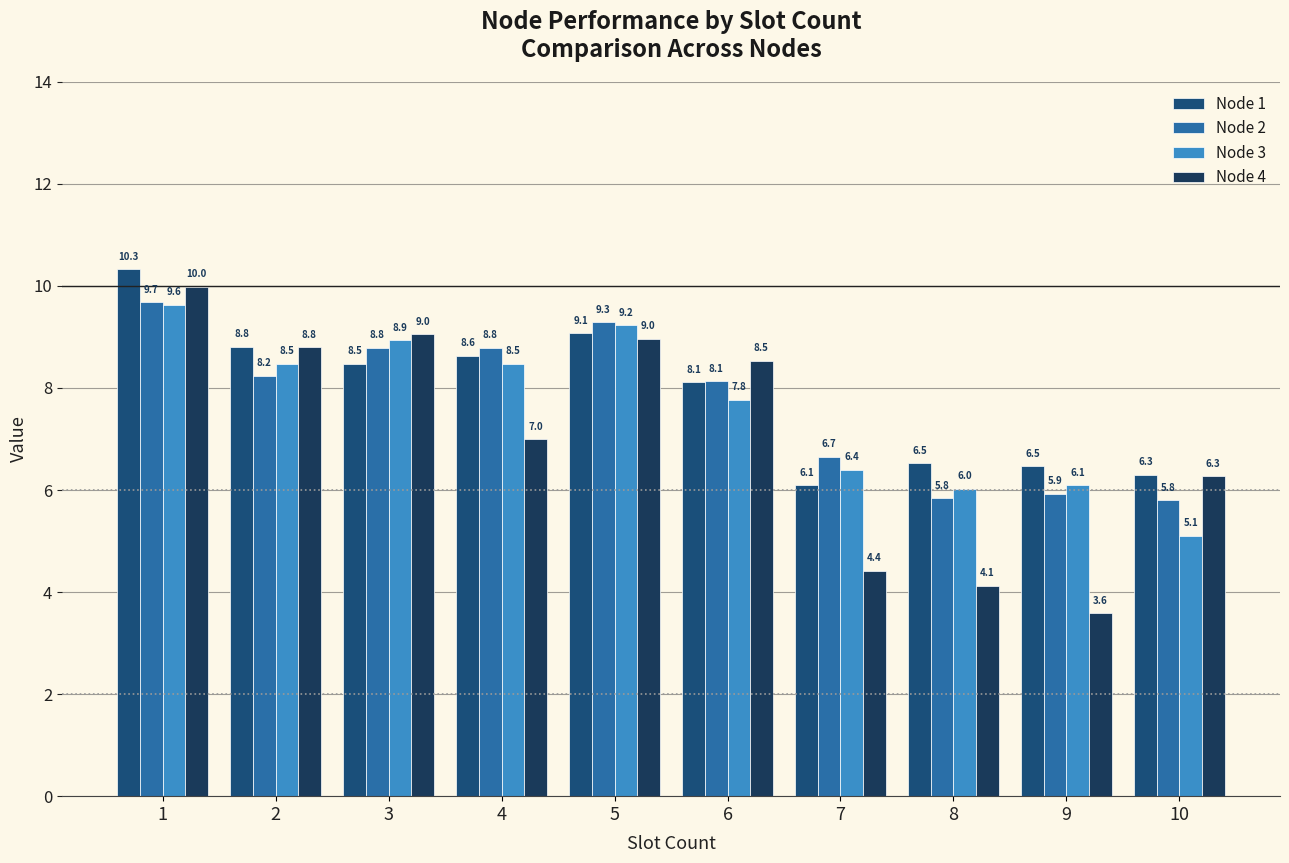

The Node 1 series shows 8.6 at 4. True or false?

True